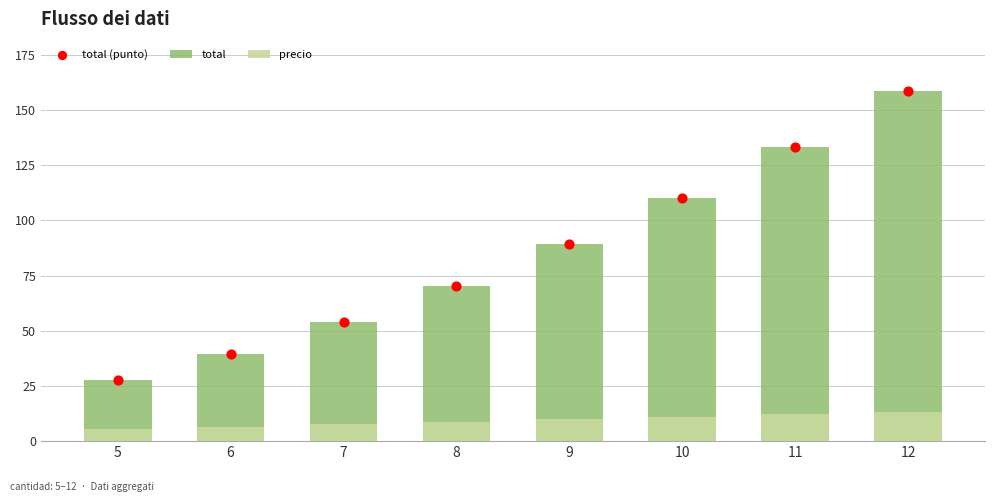

What are all the series names shown in the legend?

total, precio, total (punto)